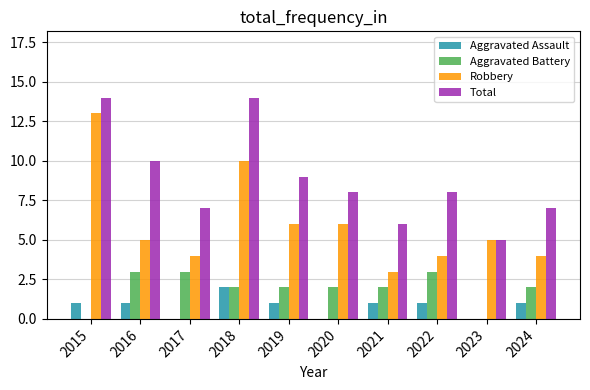

Which series changed the most between 2016 and 2018?

Robbery